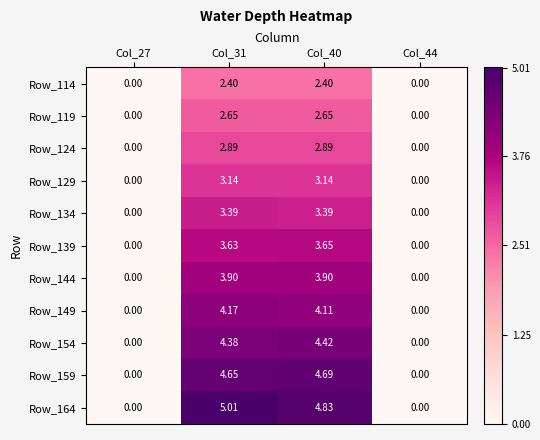

Is the value of Row_144 at Col_31 greater than the value of Row_159 at Col_40?

No